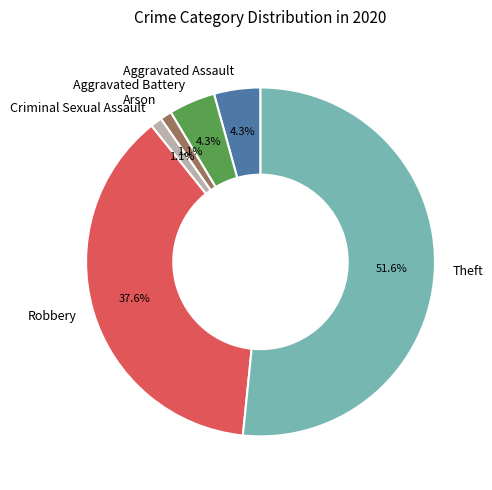

The Robbery slice represents 38% of the pie. True or false?

True